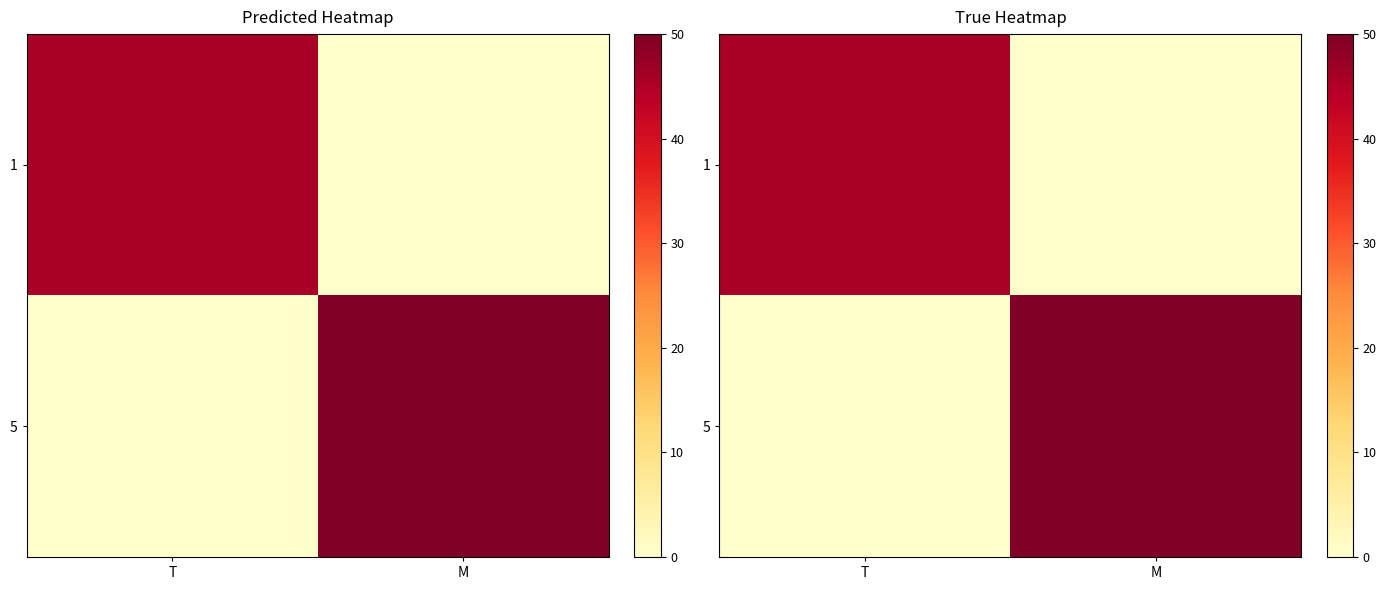

What is the sum of all 1 values?

45.7